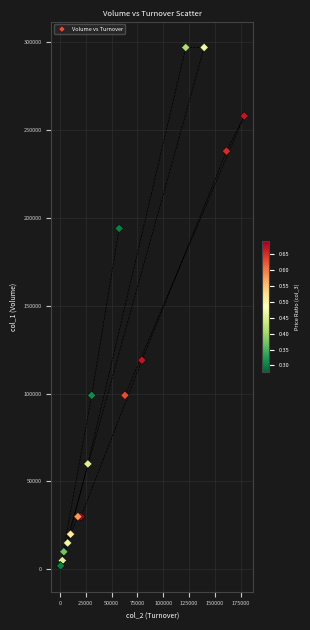

What Y value in the scatter plot is closest to 149500?

119000